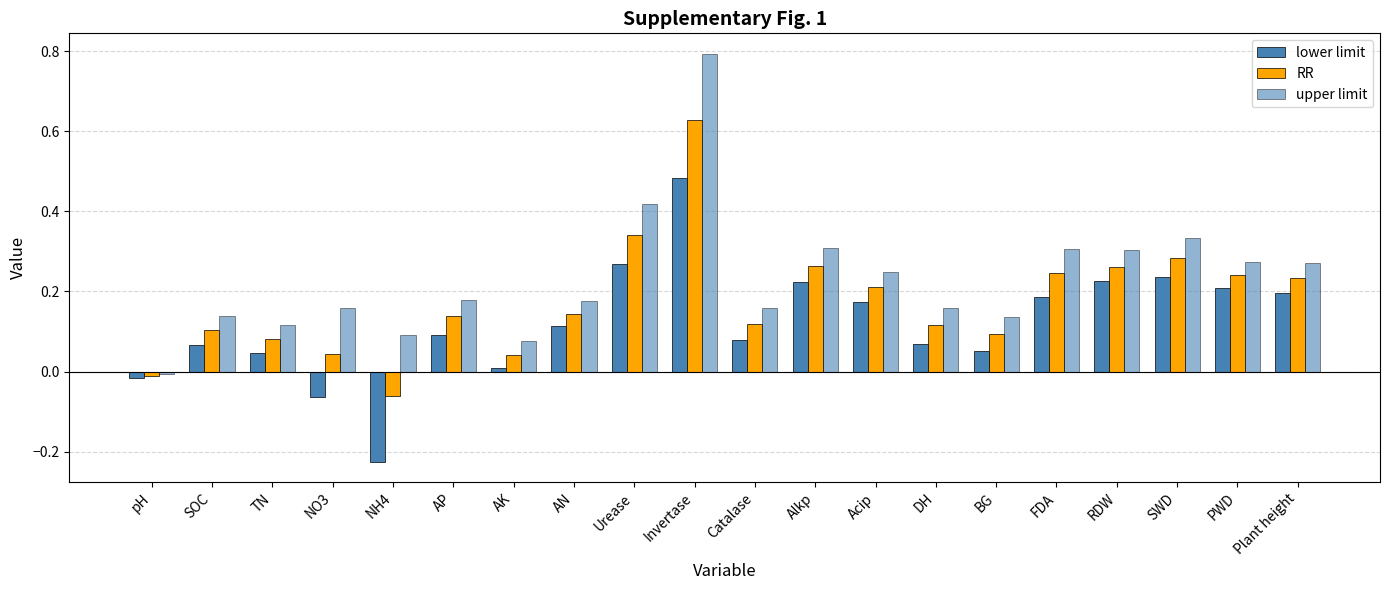

What is the difference between the maximum and minimum values in the RR series?

0.7